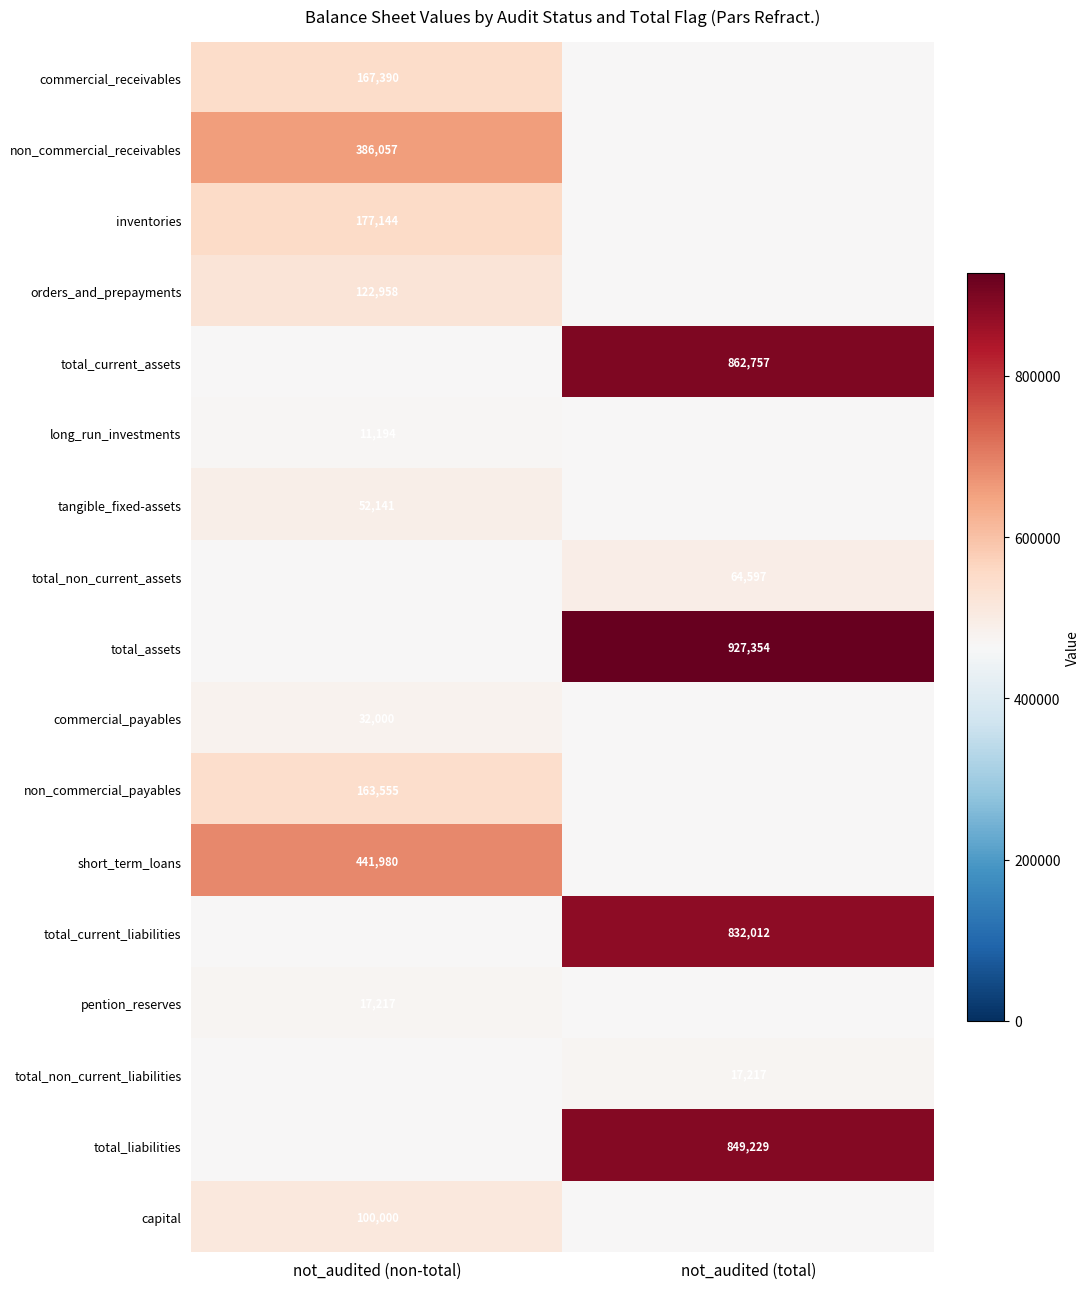

The value of long_run_investments at not_audited (non-total) is 6264.1. True or false?

False